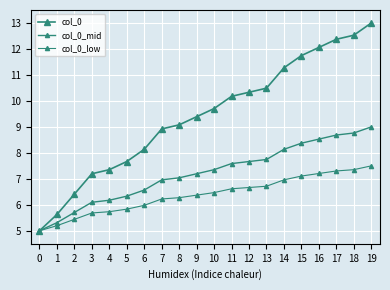

Which series has the largest range (max minus min)?

col_0